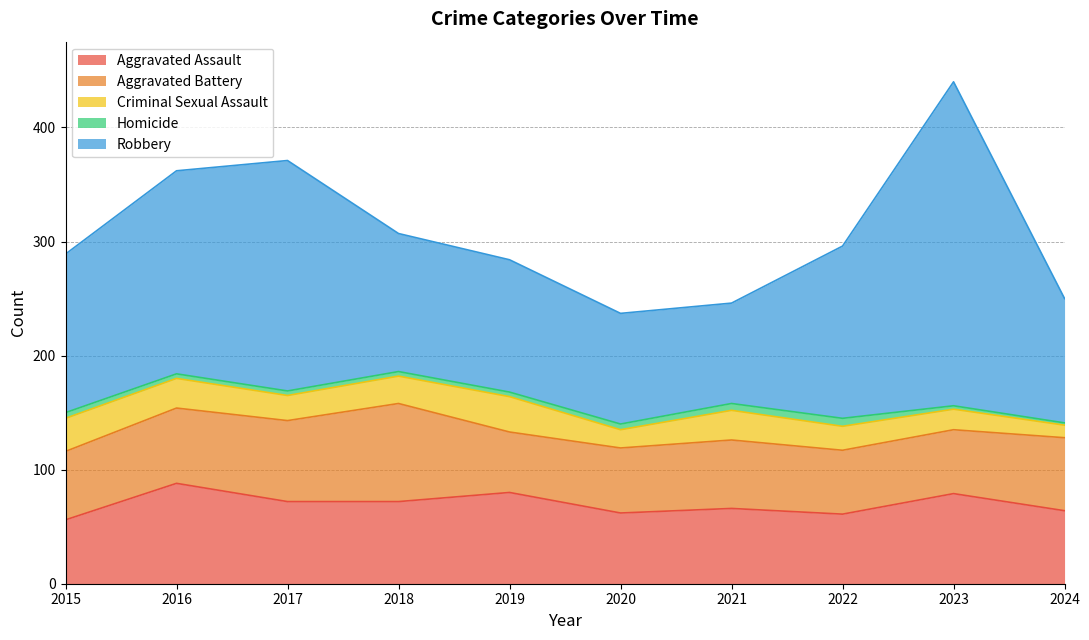

How many Criminal Sexual Assault values are between 18 and 26?

6